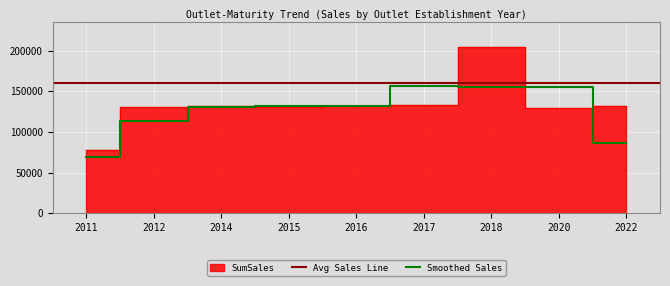

How many values are below 131477?

4